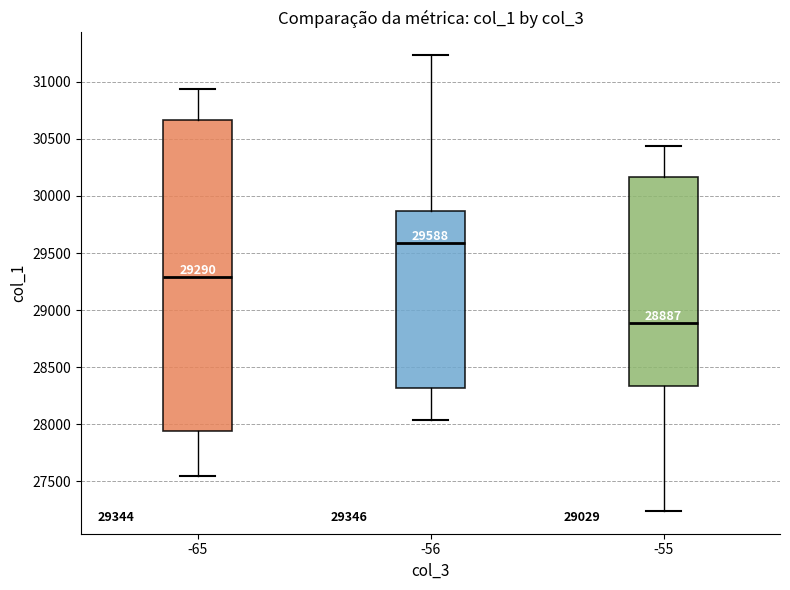

Which box's median line is the highest?

-56